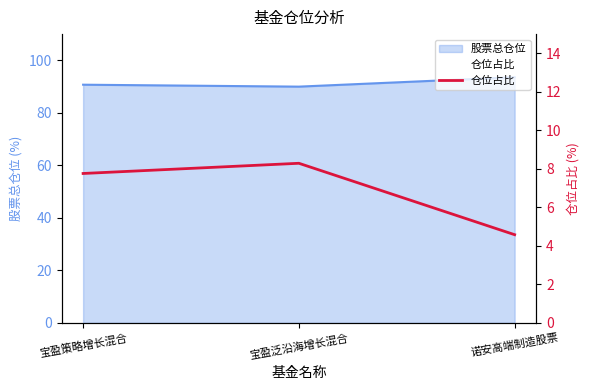

The chart shows a value of 4.6 at 诺安高端制造股票. True or false?

True